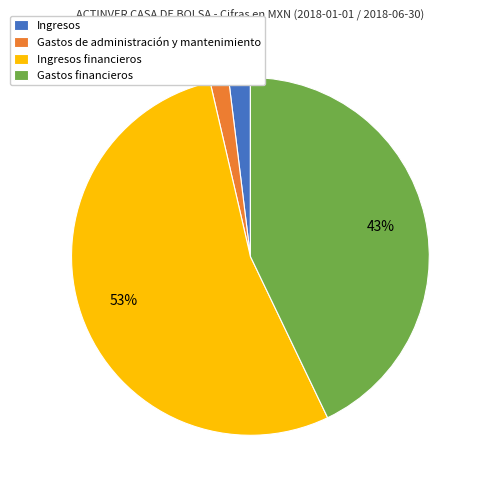

To the nearest percent, what portion does Gastos de administración y mantenimiento represent?

2%